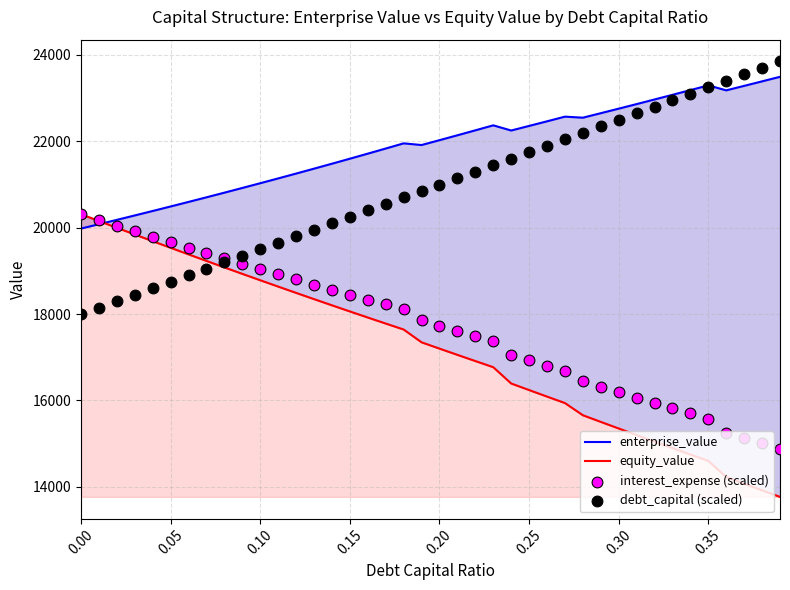

Which series contains the highest Y value?

debt_capital (scaled)